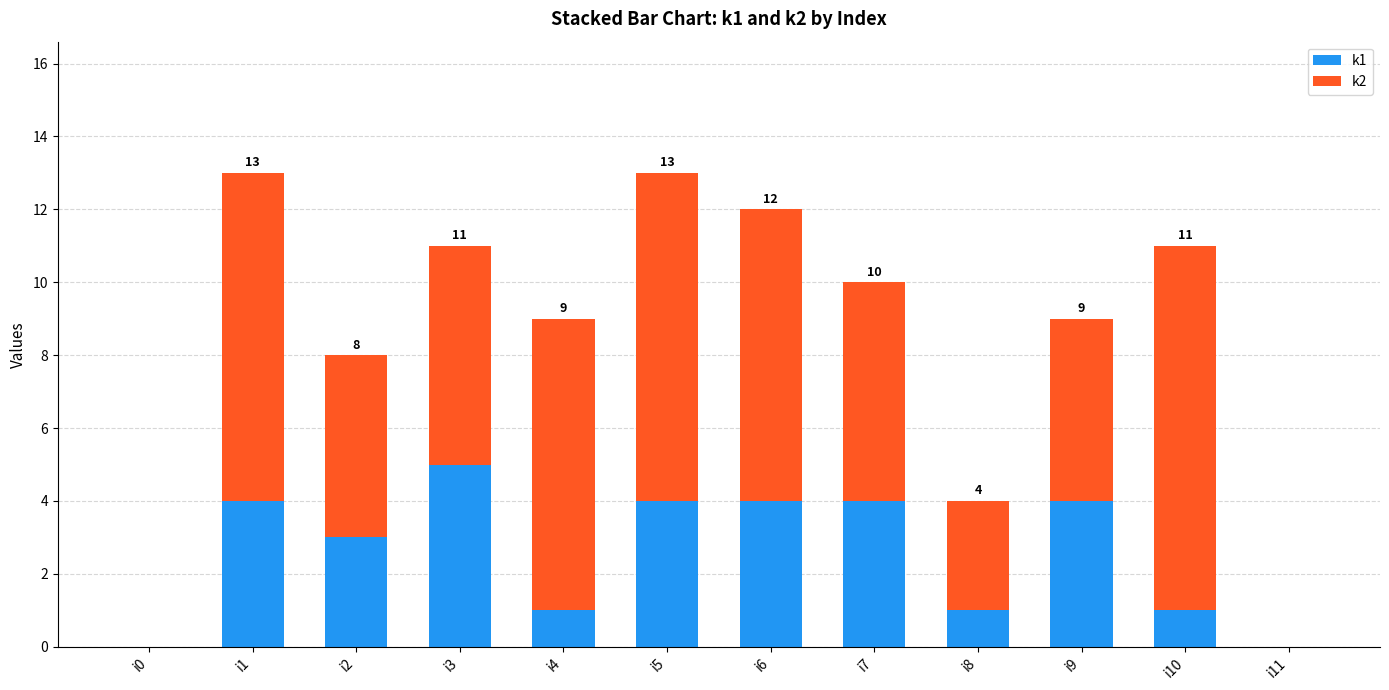

How many distinct data groups are displayed?

2